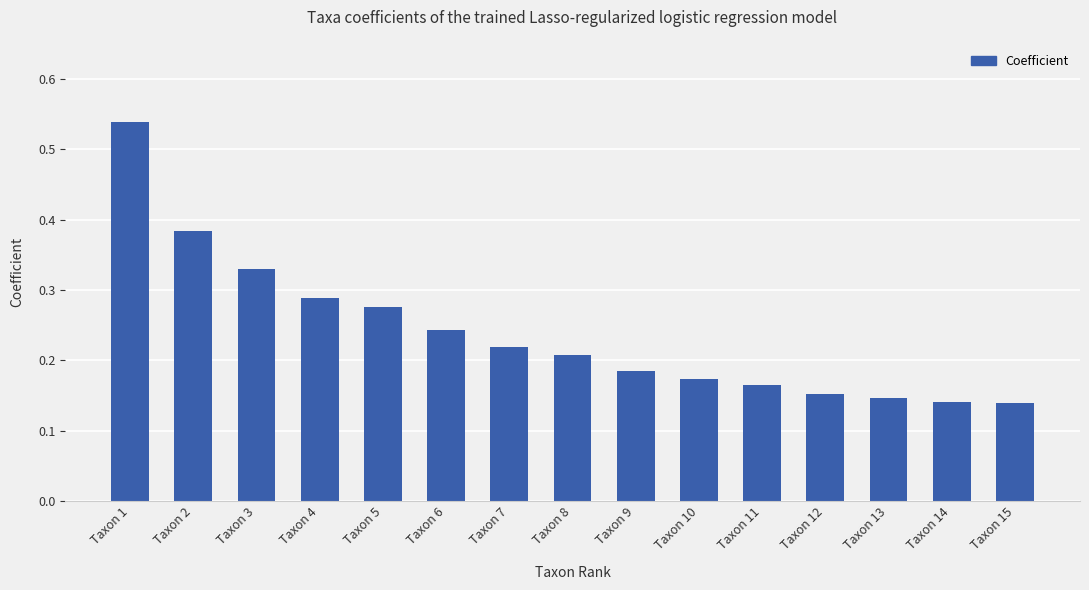

What is the sum of all values?

3.6